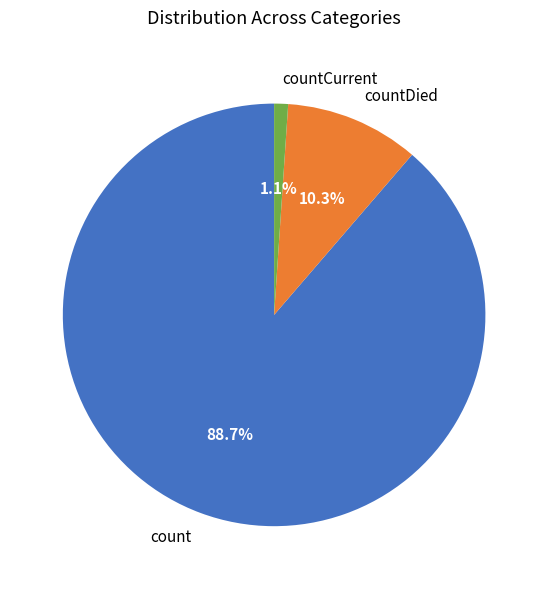

Is there a majority slice in this chart?

Yes